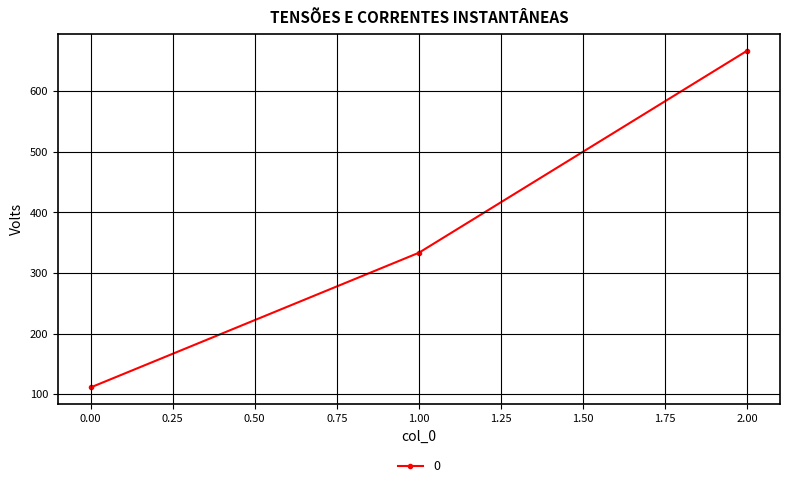

What is the change in value from 0.00 to 1.00?

+222.2